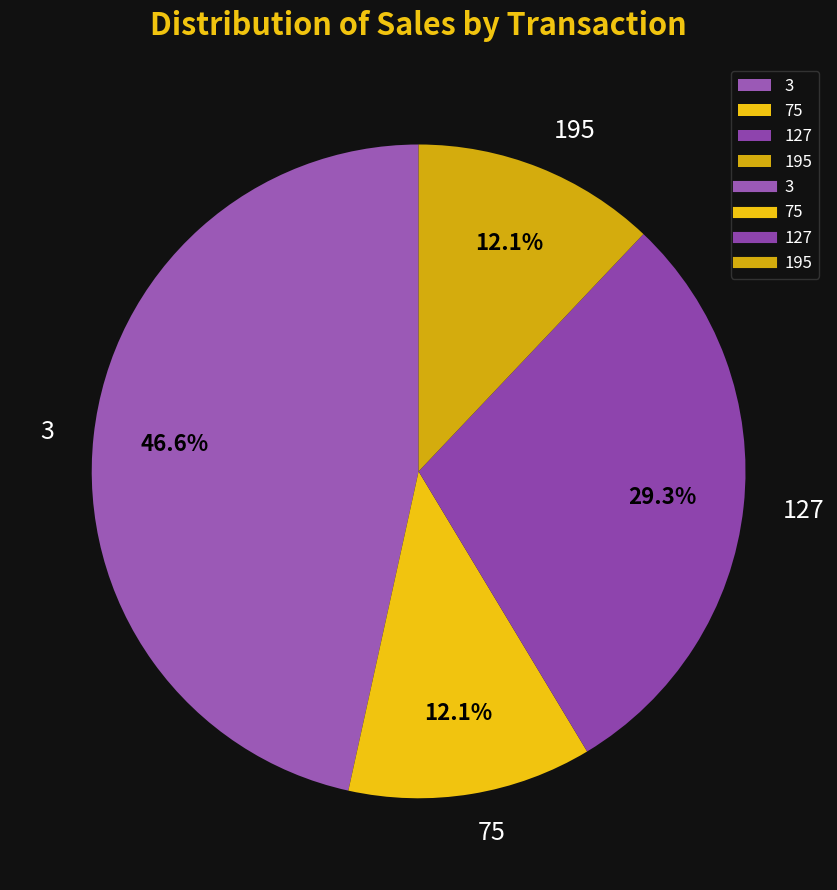

Which has a higher value, 195 or 3?

3